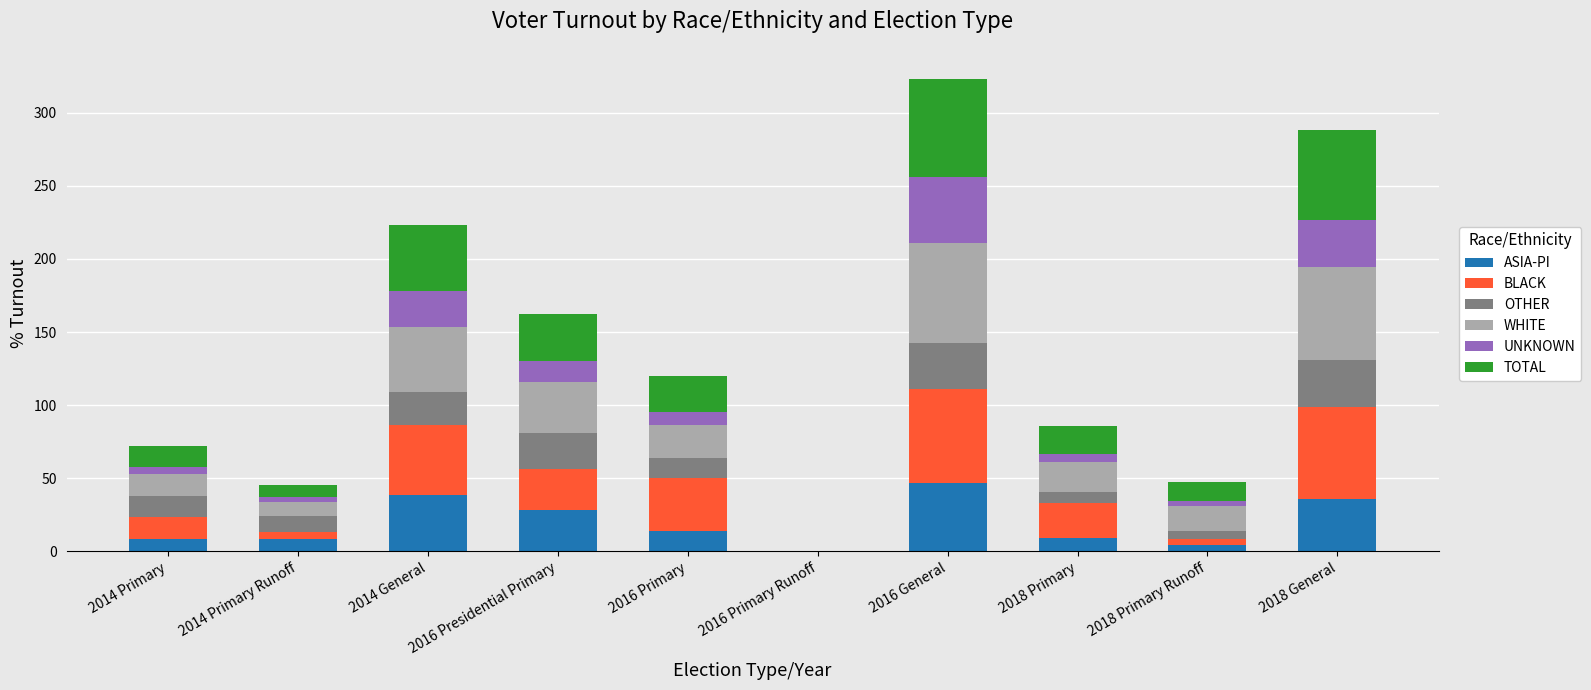

What is the highest value of the ASIA-PI series?

47.1